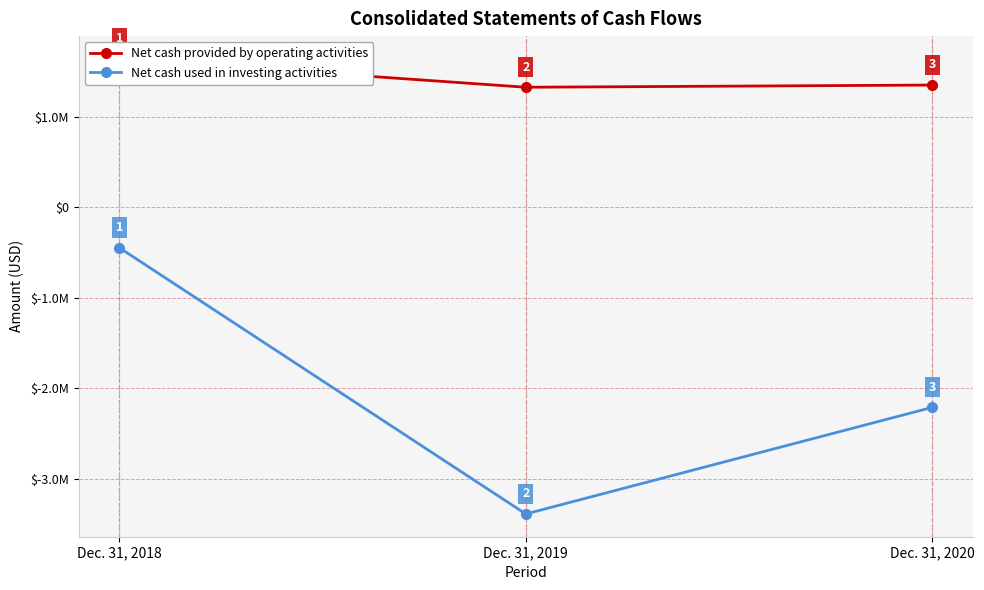

Which series has the largest total across all categories?

Net cash provided by operating activities